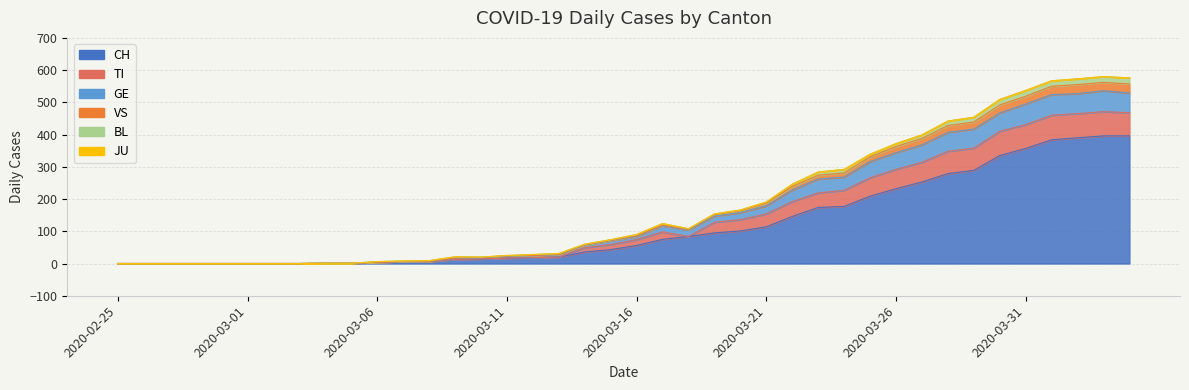

Where is GE nearest to the value 281?

2020-03-24